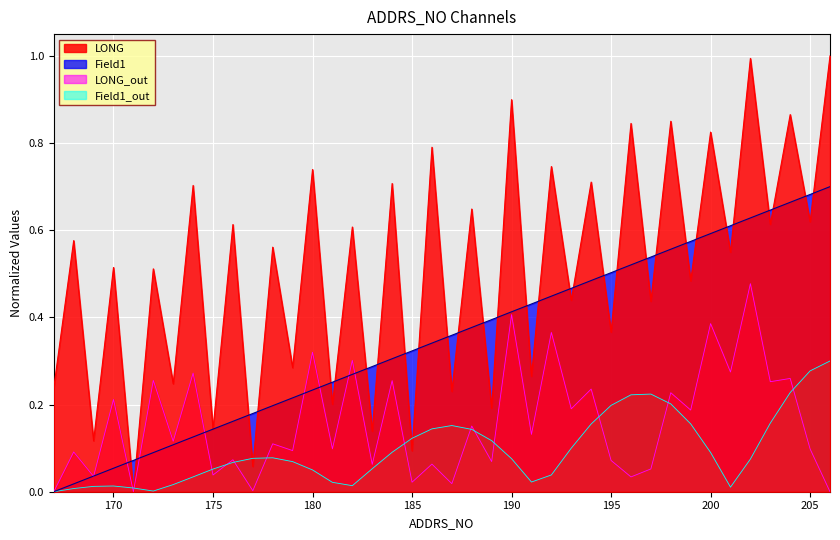

Where is the first local maximum for LONG?

168